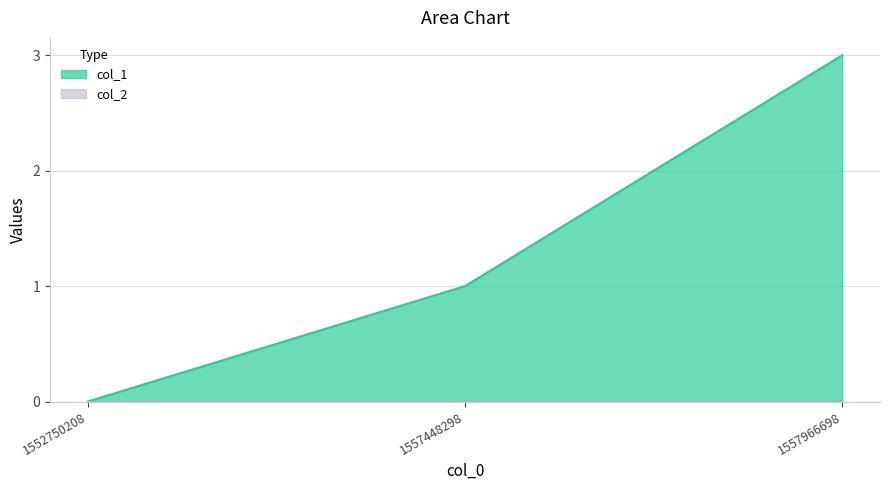

What is the change in value from 1557448298 to 1557966698?

+2